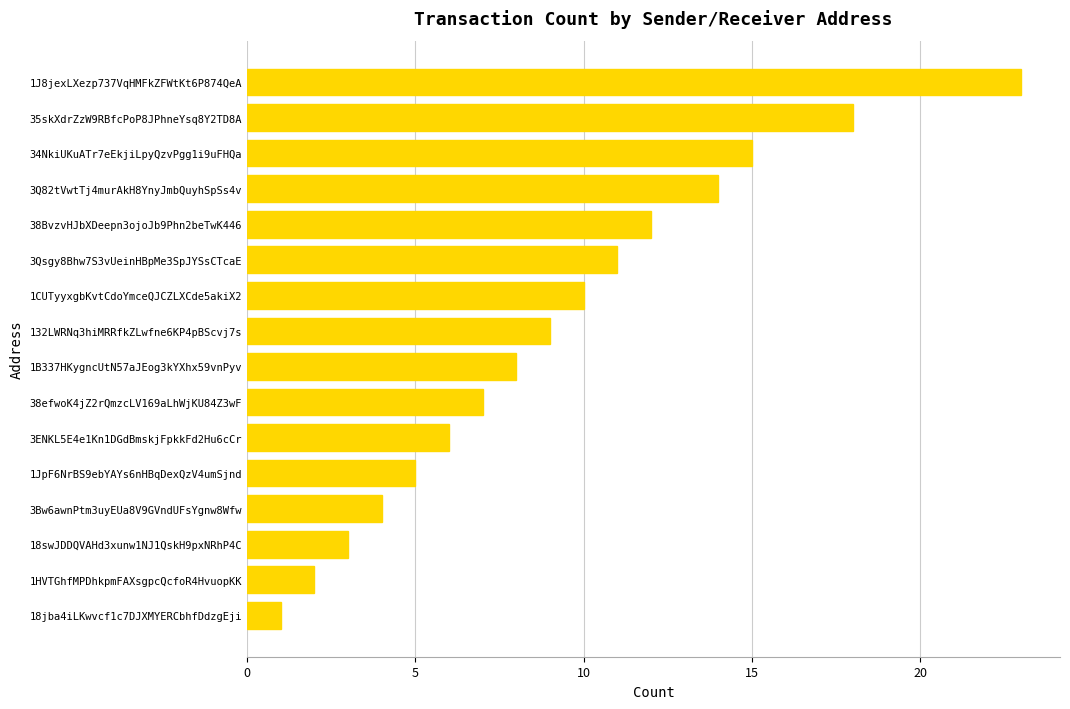

Between 132LWRNq3hiMRRfkZLwfne6KP4pBScvj7s and 1B337HKygncUtN57aJEog3kYXhx59vnPyv, which is larger?

132LWRNq3hiMRRfkZLwfne6KP4pBScvj7s